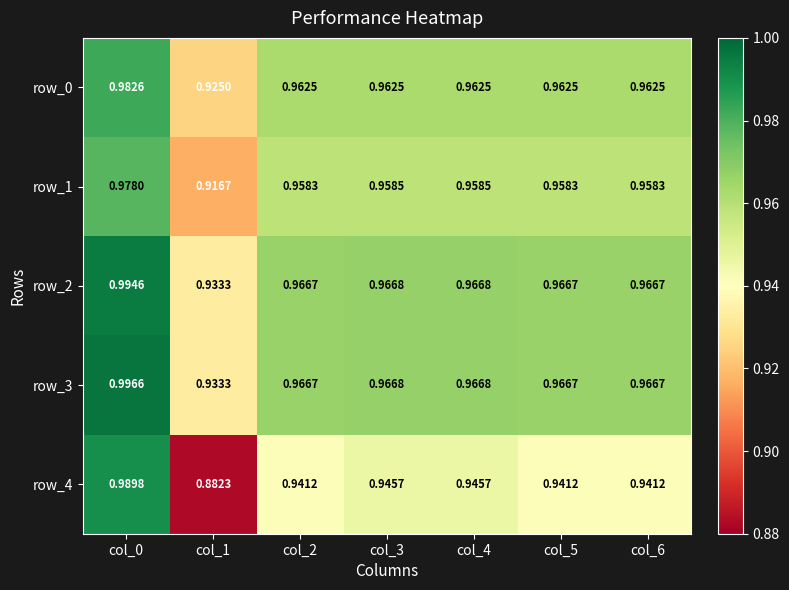

Which series has the largest total across all categories?

row_3